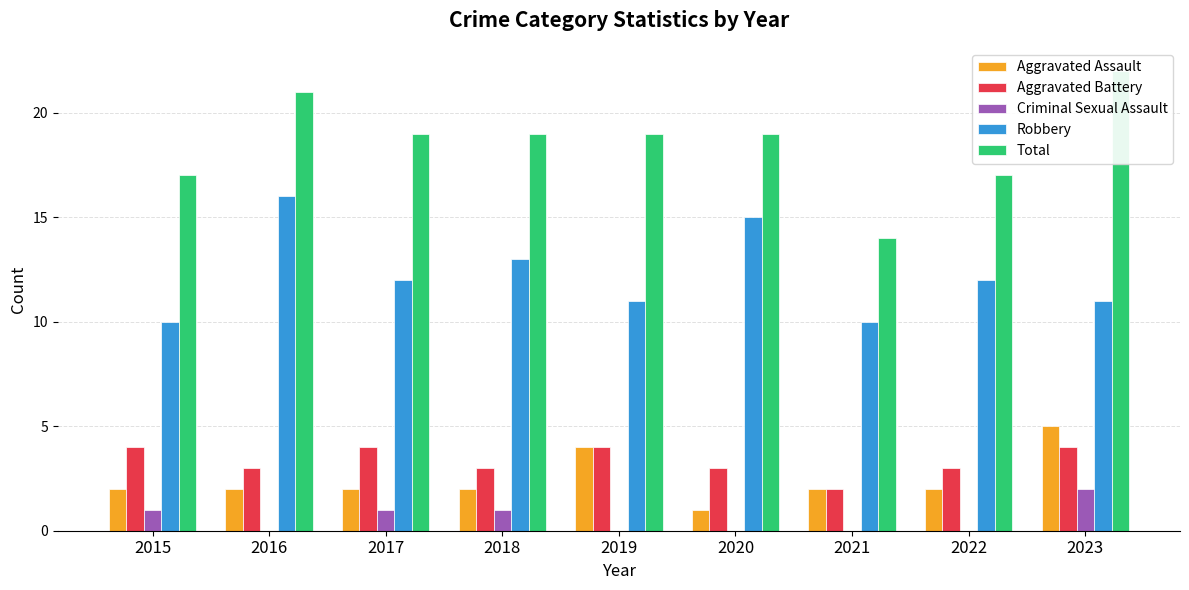

Rank the series at 2021 from lowest to highest value.

Criminal Sexual Assault, Aggravated Assault, Aggravated Battery, Robbery, Total